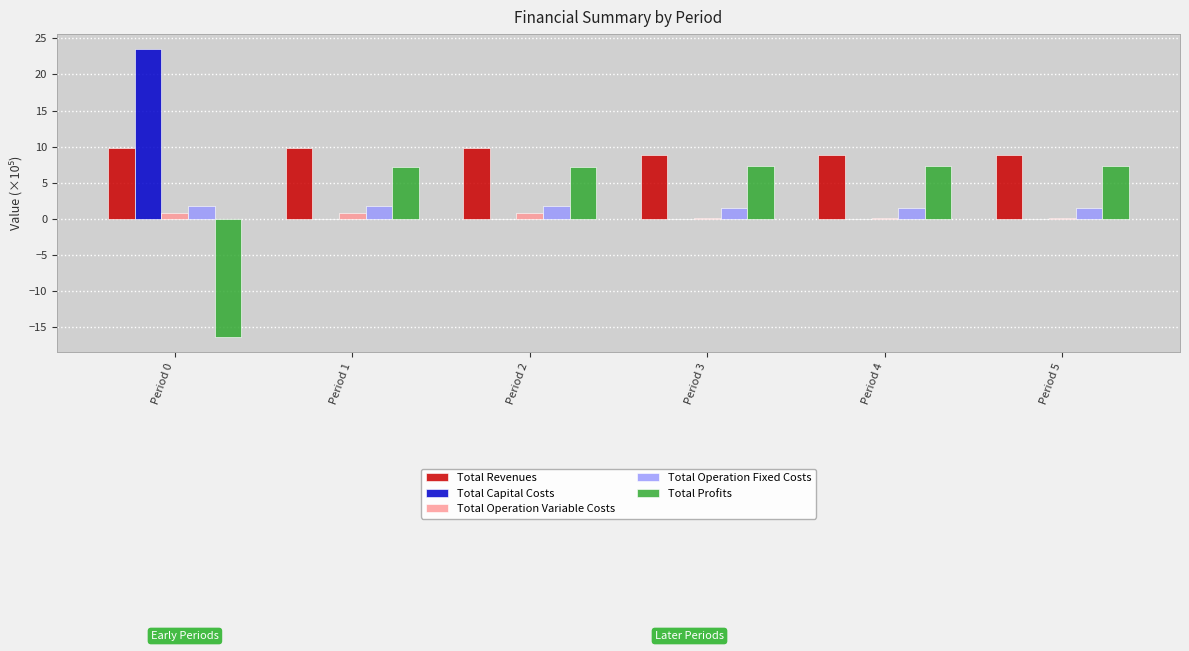

How many Total Revenues values are between 8 and 9?

3